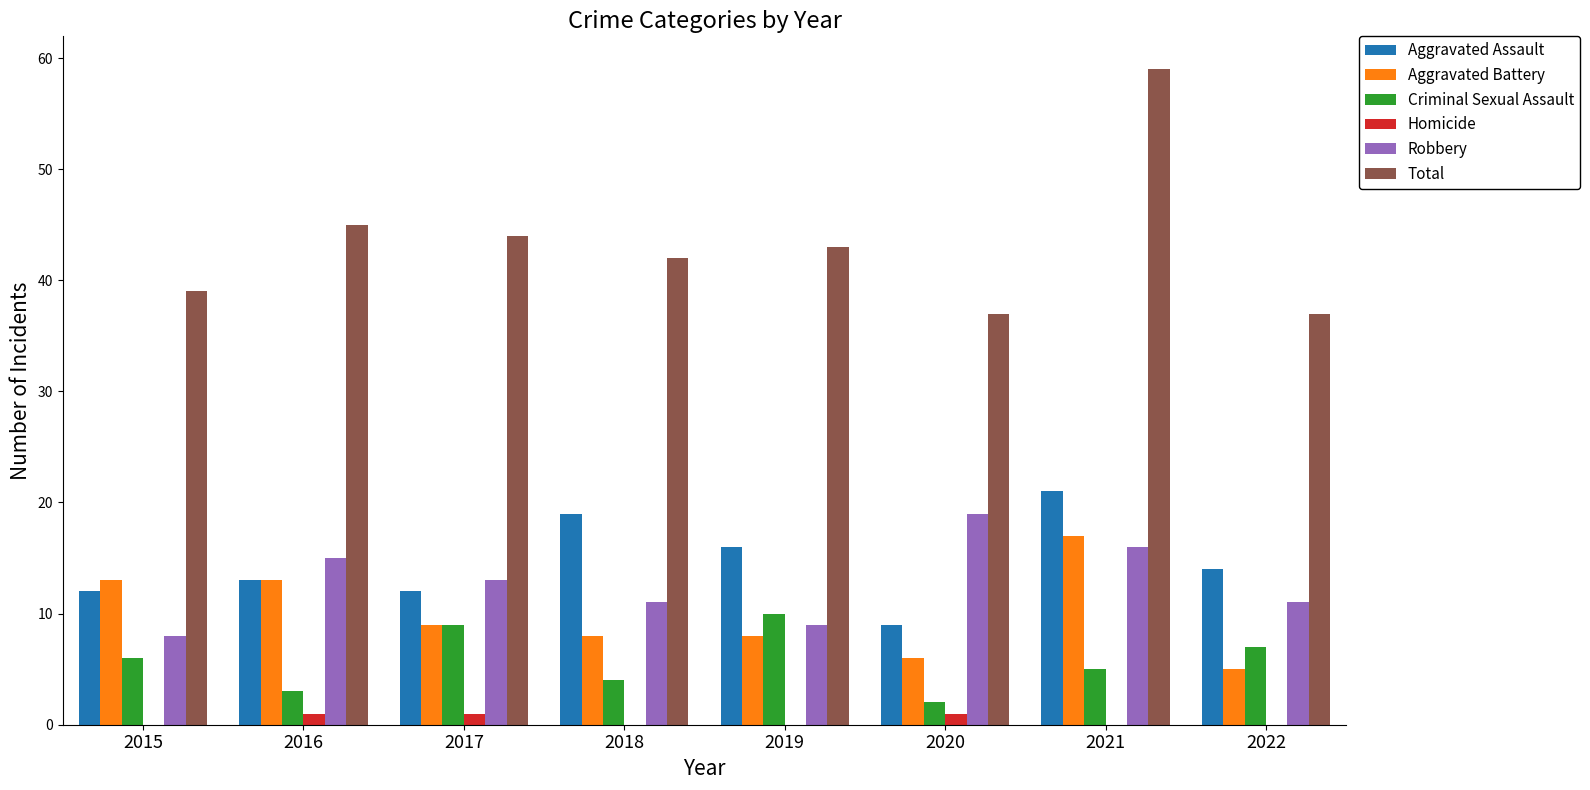

What is the sum of all Aggravated Assault values?

116